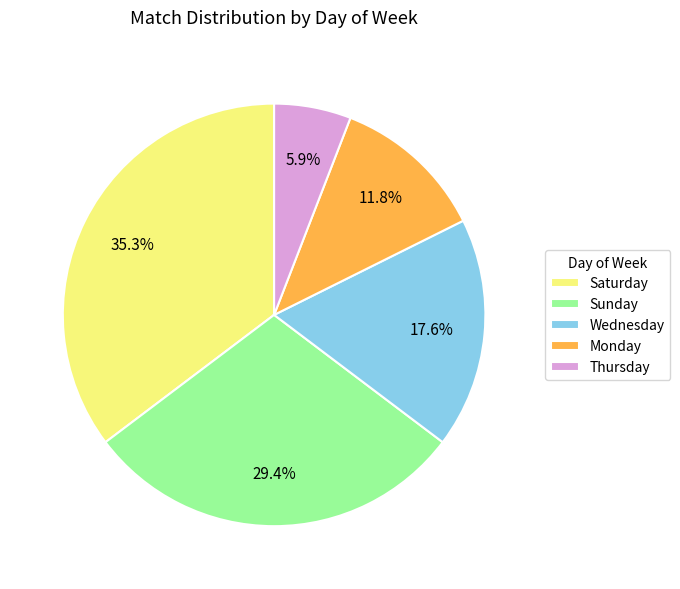

Which slice is the smallest?

Thursday